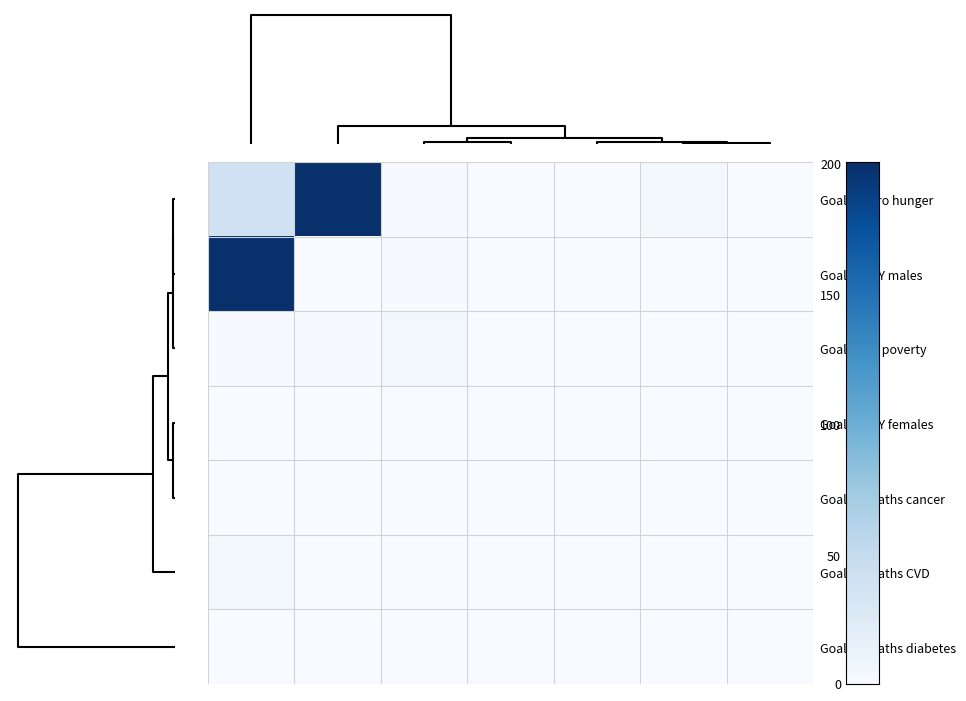

What is the total value across all series at 4?

0.3